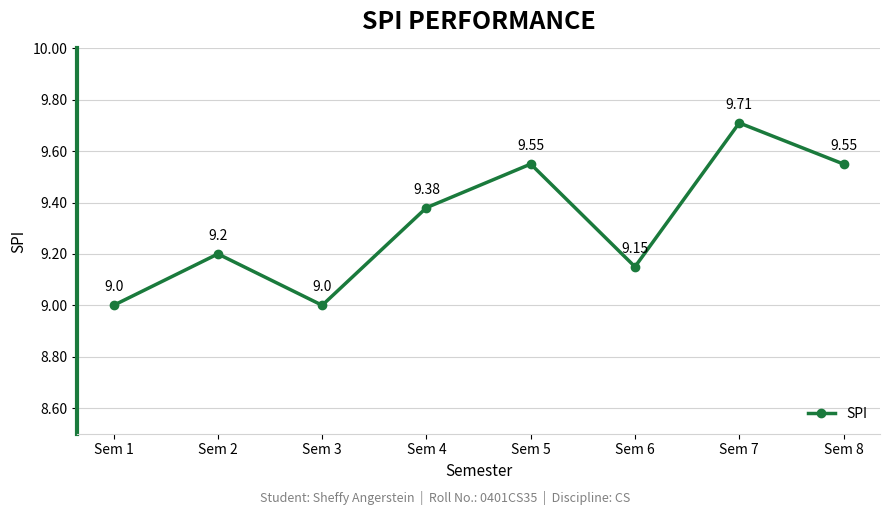

How many values are between 9 and 10?

8